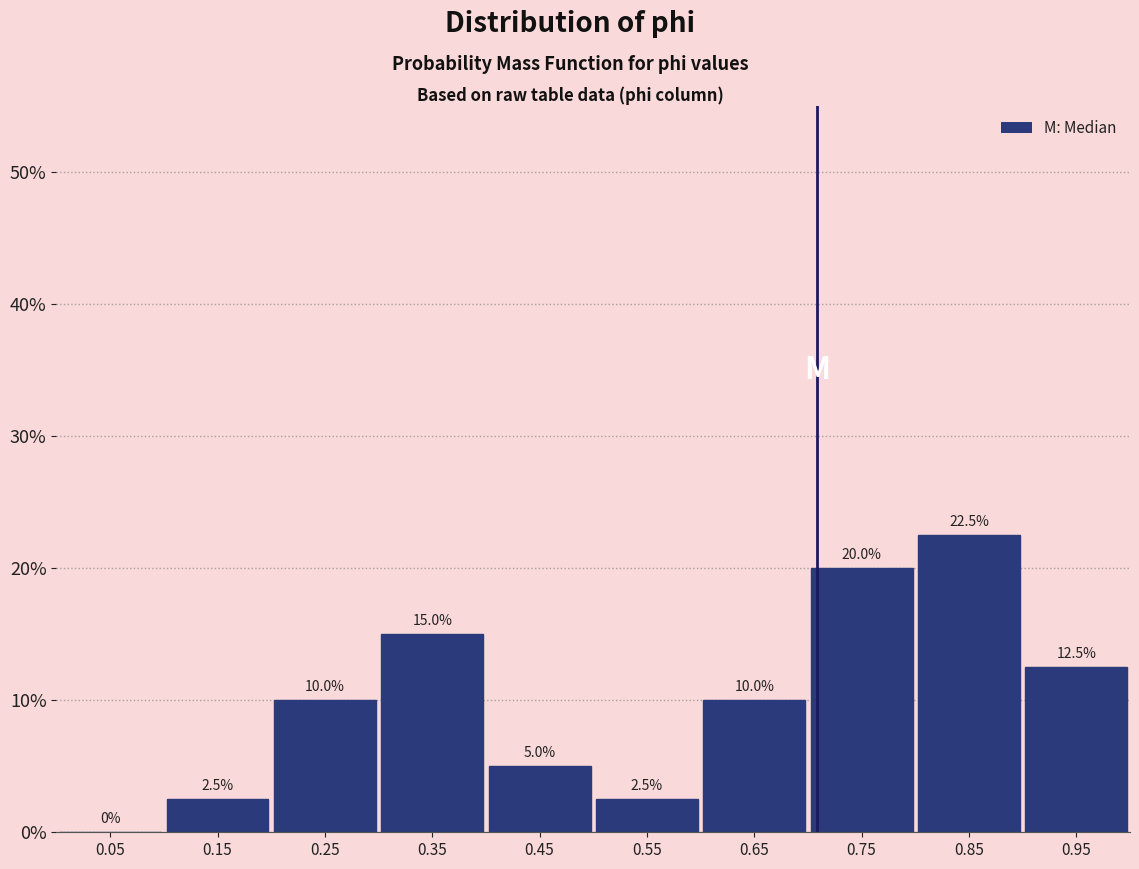

How tall is the bar that spans 0.1 to 0.2 on the x-axis?

2.5